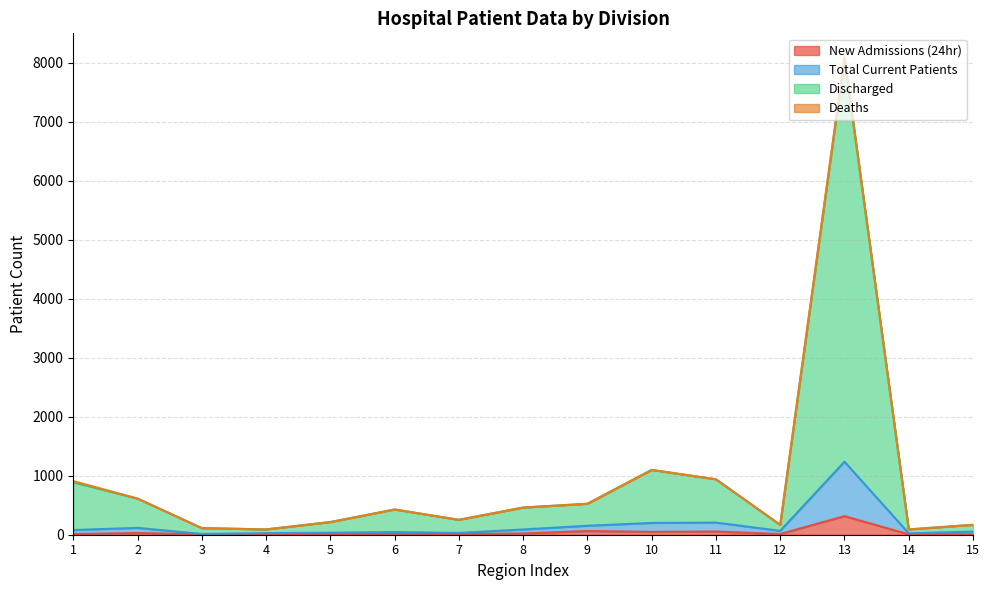

The value of Total Current Patients at 15 is 53. True or false?

True